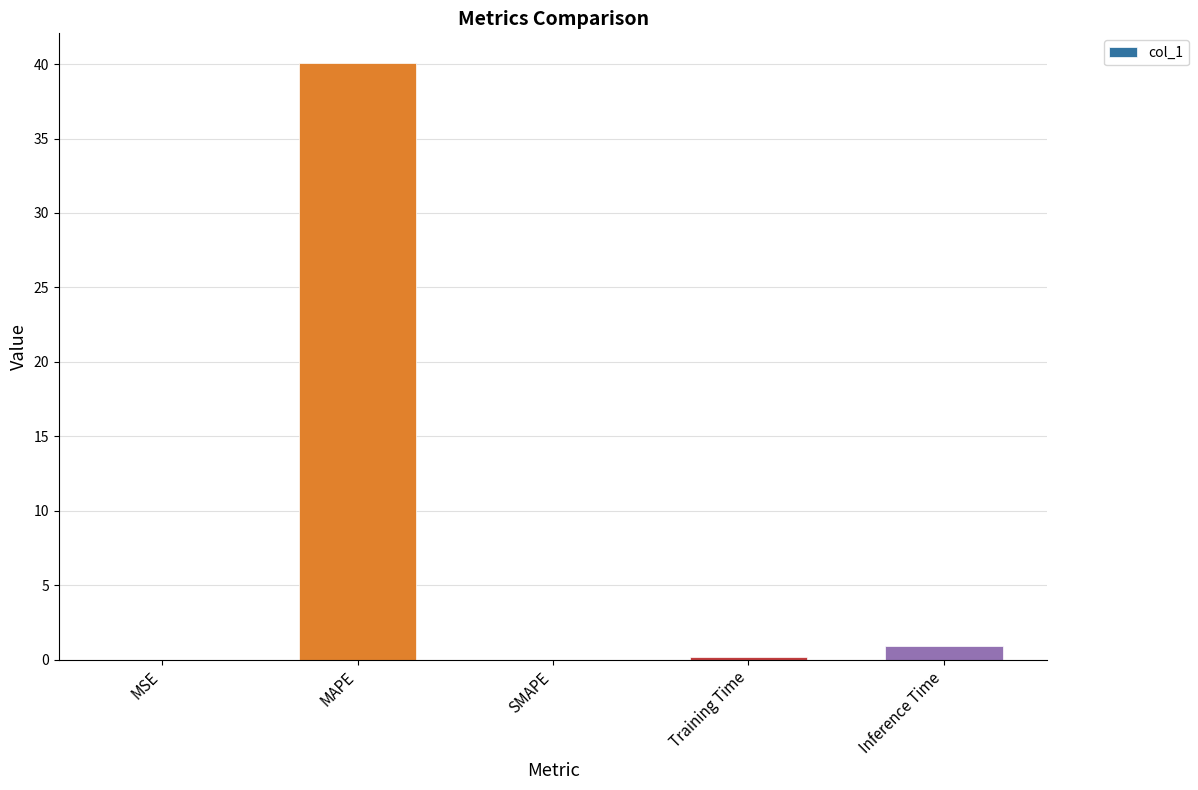

What is the change in value from MSE to Training Time?

+0.2